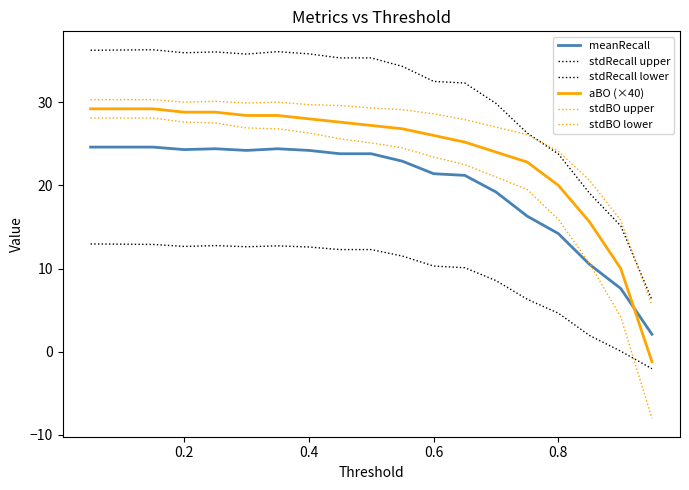

Is this an area chart (filled region under the line)?

No